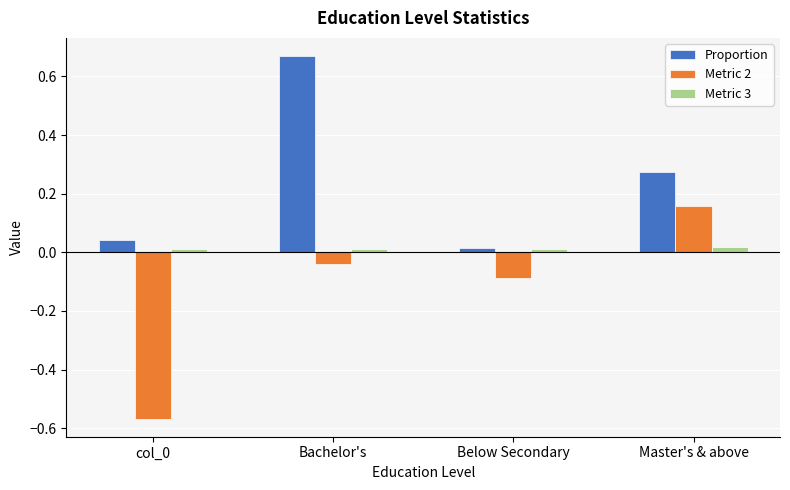

How many distinct data groups are displayed?

3